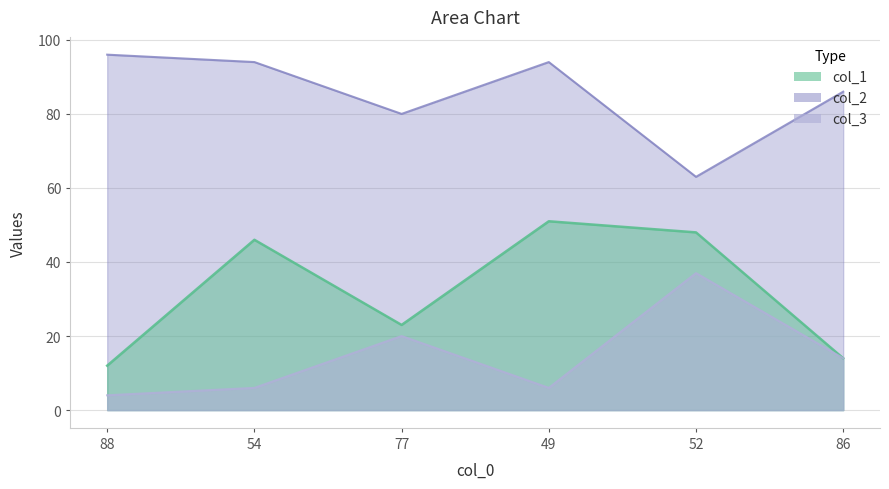

In col_3, how many points are lower than both neighbors (excluding endpoints)?

1